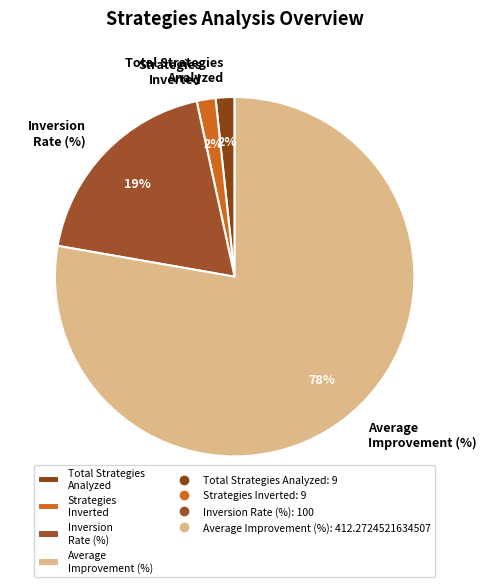

Combined, do Total Strategies Analyzed and Strategies Inverted account for over 50%?

No